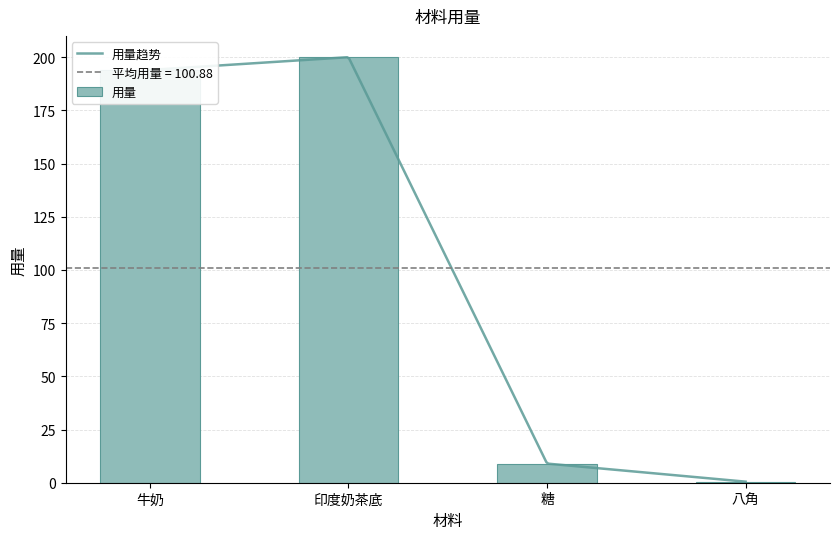

What value does the 用量 series have at 牛奶?

194.0